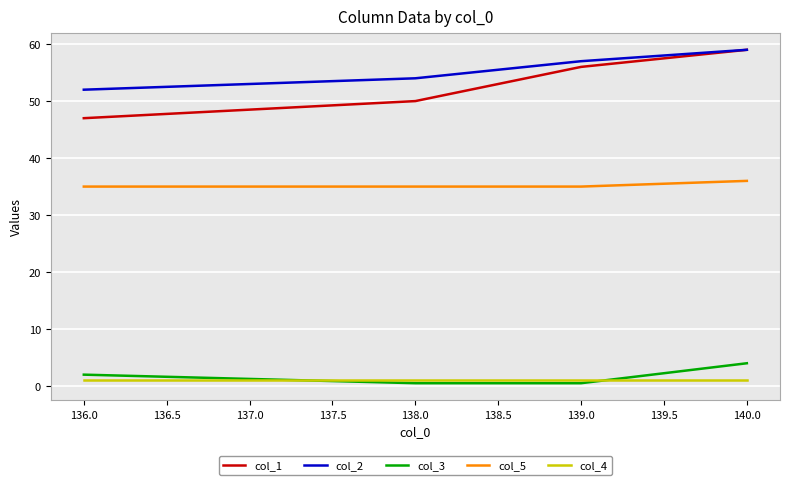

The col_1 series shows 36.5 at 139.0. True or false?

False